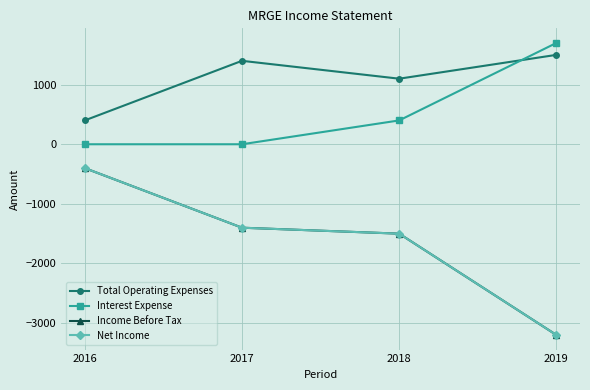

Which category has the lowest value in the Income Before Tax series?

2019